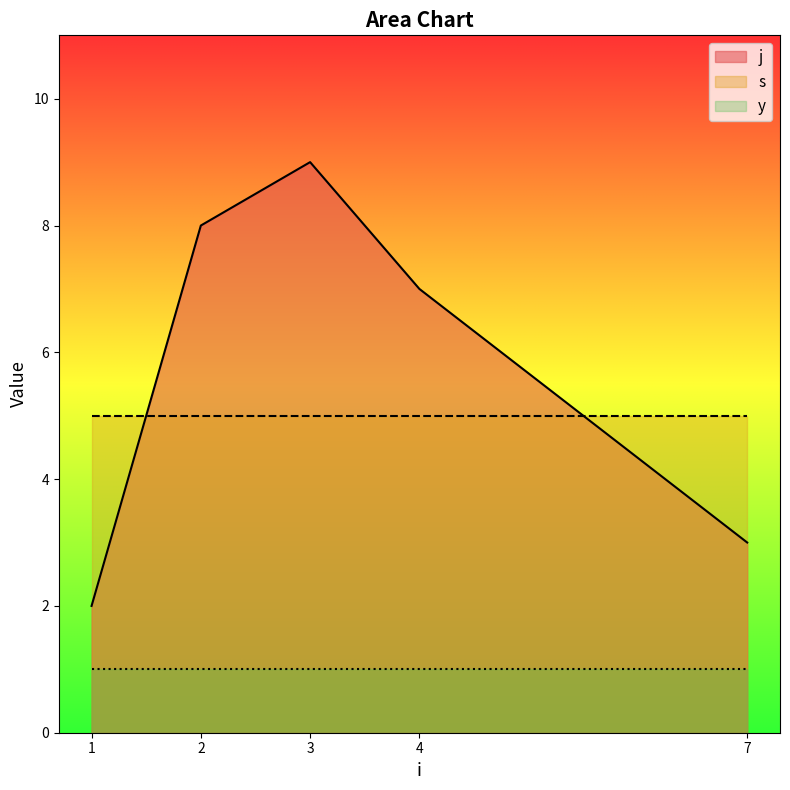

Is it true that s equals 7 at 2?

False